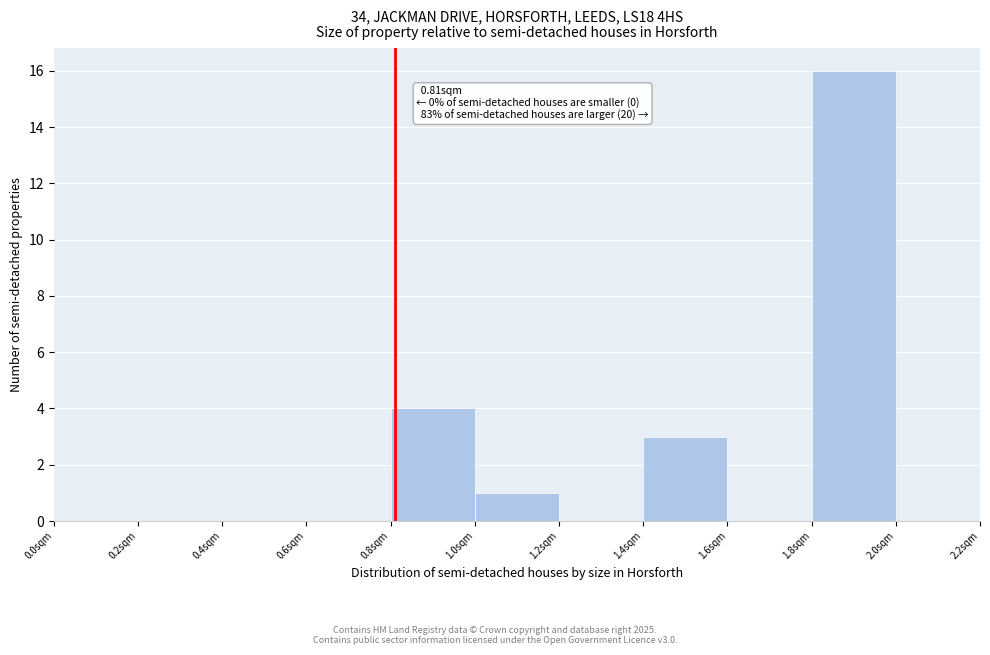

Over which range of the x-axis is the bar tallest?

1.8 to 2.0